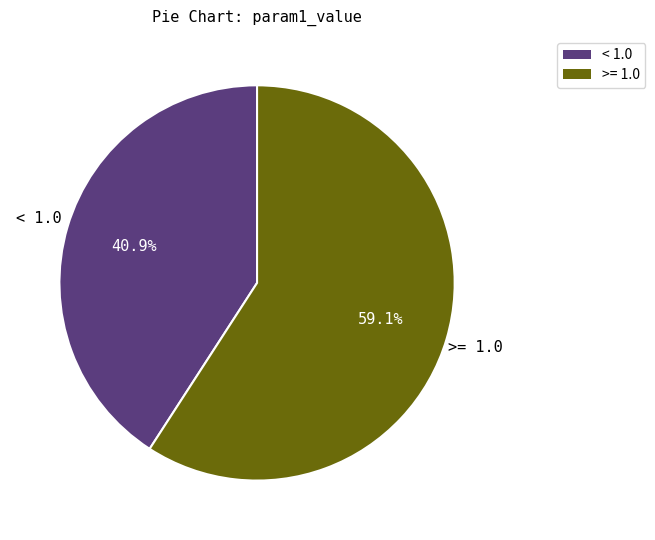

Is there a majority slice in this chart?

Yes